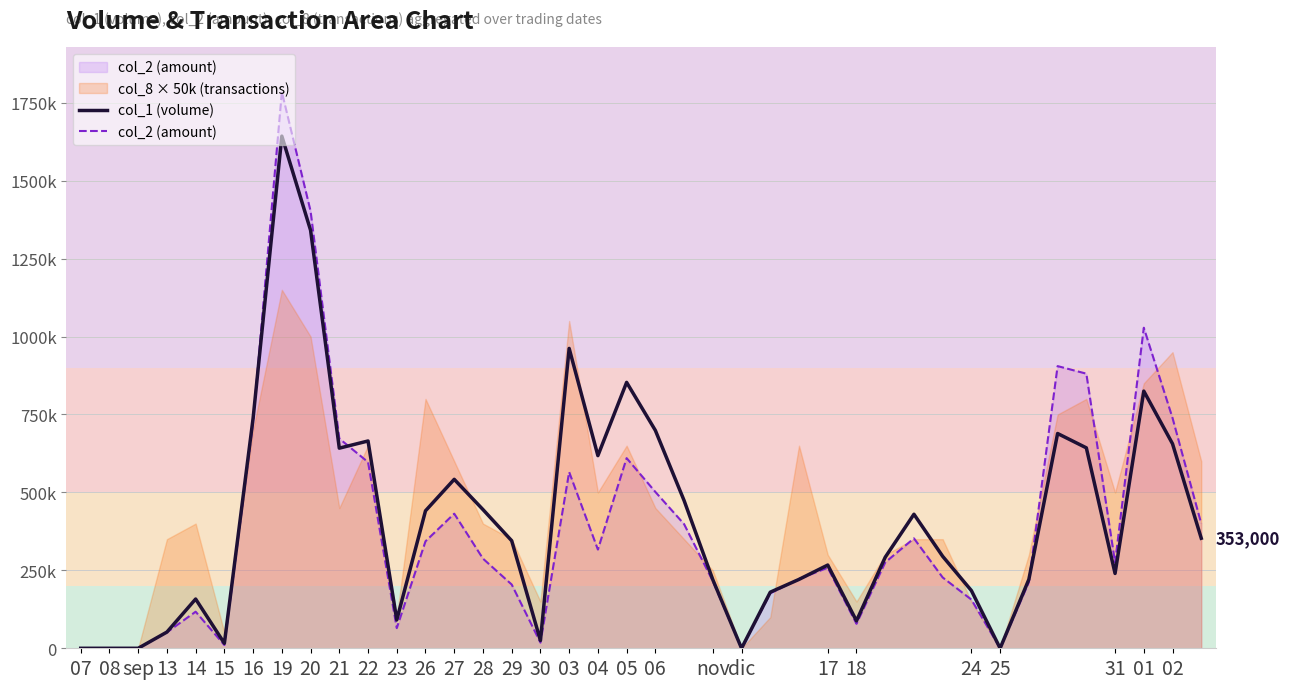

Reading left to right, what are all the values shown in this chart?

col_1 (volume): 0	0	0	52000	158000	16000	738000	1643000	1341000	642000	665000	91000	441000	542000	445000	345000	25000	962000	618000	853000	699000	474000	220000	0	180000	221000	267000	88000	292000	430000	295000	185000	0	221000	689000	643000	240000	825000	656000	353000
col_2 (amount): 0	0	0	51240	117310	10400	725930	1784710	1402560	672720	597240	64620	343240	431800	287600	204550	18200	565350	316710	609990	501630	398260	215500	0	176400	222450	258530	78560	275440	352600	227150	156150	0	212190	905230	880960	275300	1028360	738760	399700